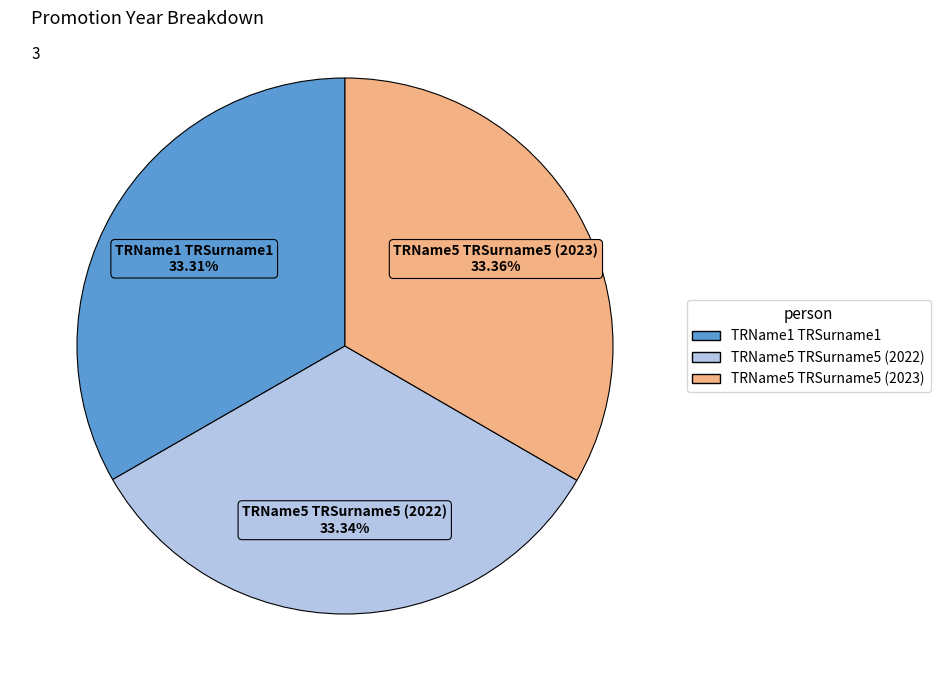

Is the sum of TRName5 TRSurname5 (2022) and TRName5 TRSurname5 (2023) greater than half?

Yes